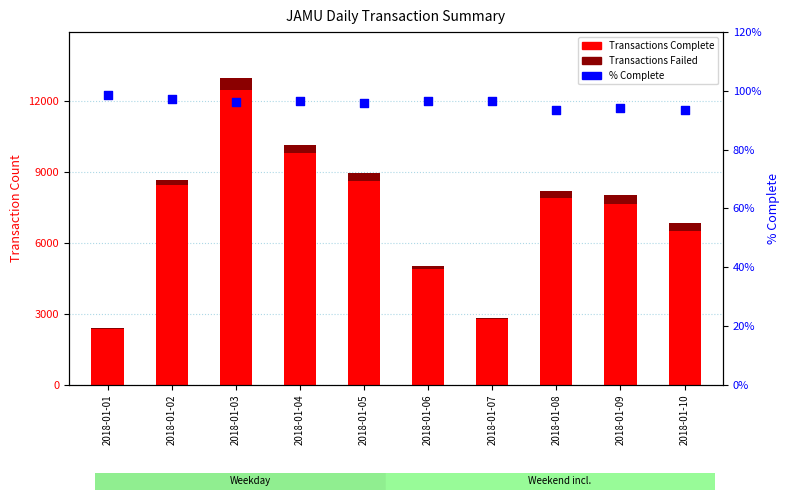

Which series has the largest total across all categories?

Transactions Complete